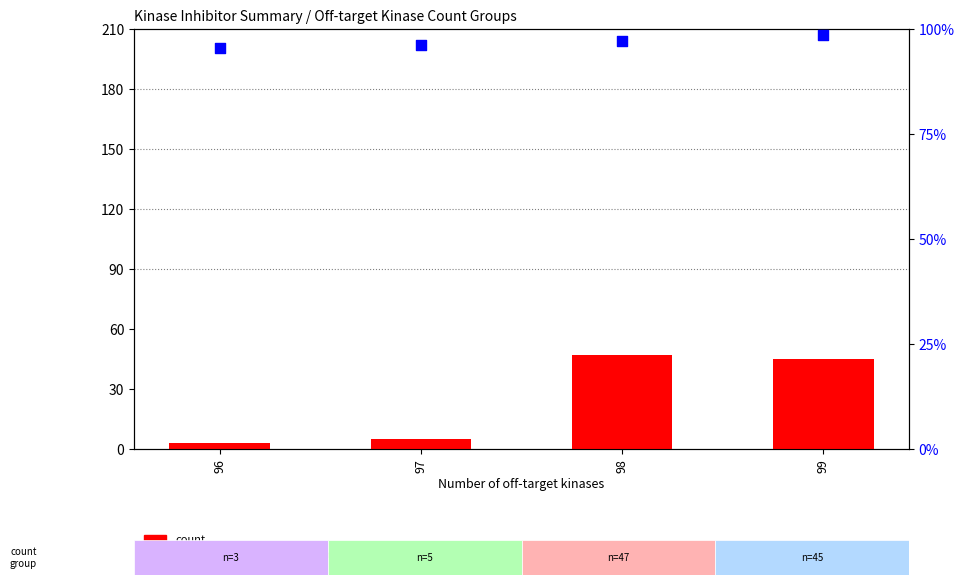

Is the value of percentile rank within the sample at 97 greater than the value of count at 98?

Yes